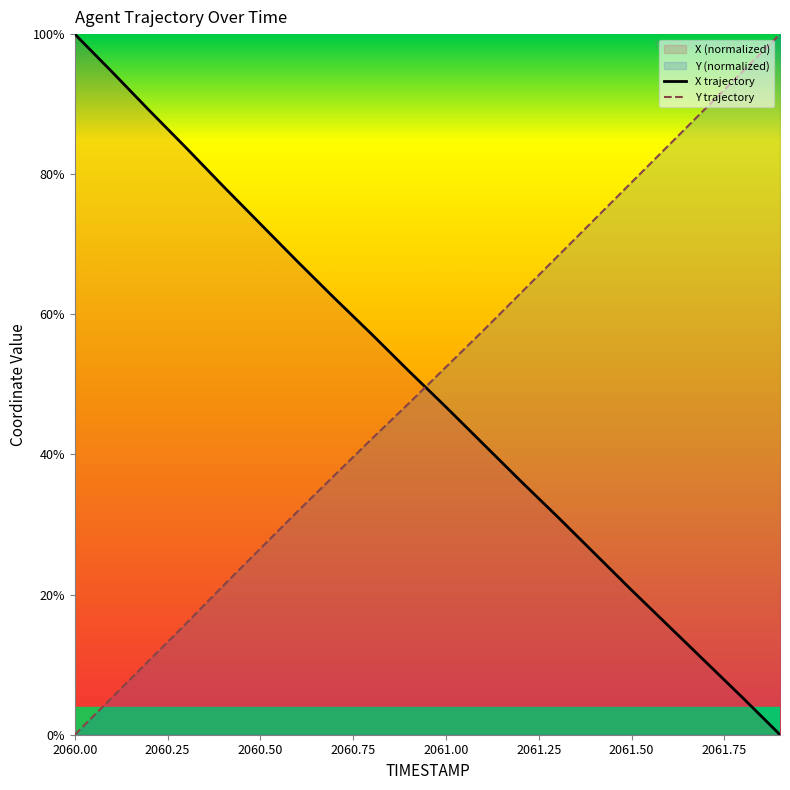

Where does the Y series first go above 52?

2061.0